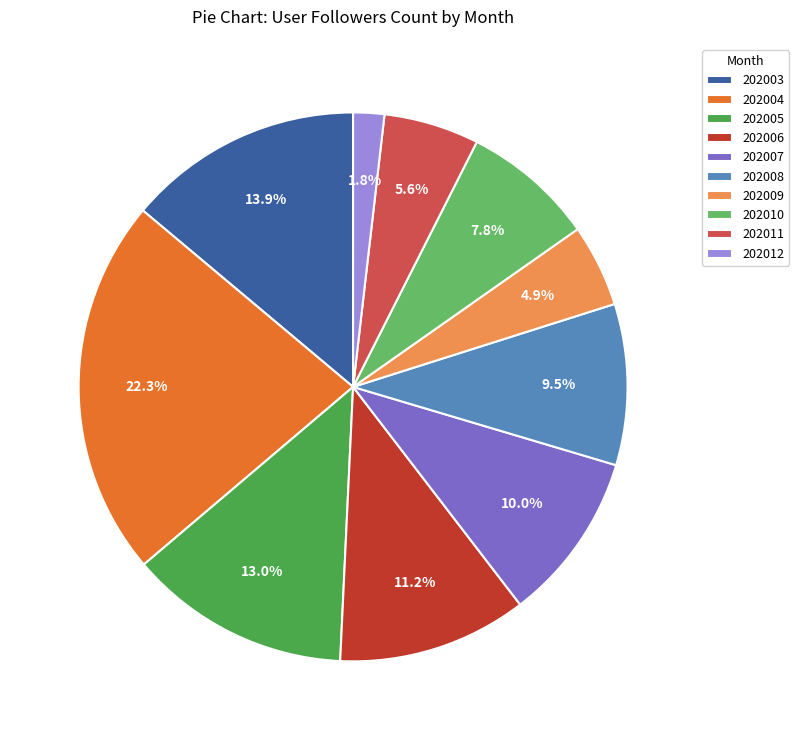

Combined, do 202007 and 202005 account for over 50%?

No